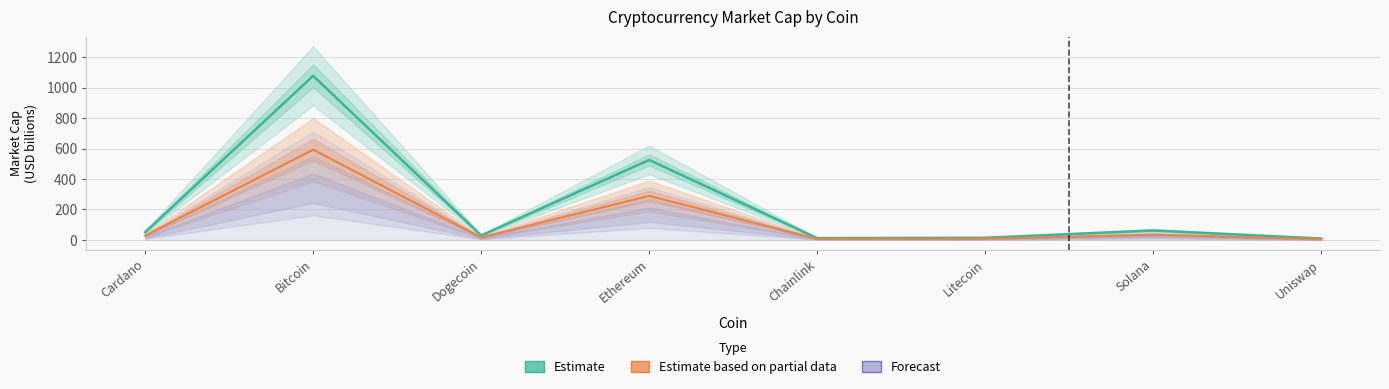

What is the total value across all series at Solana?

116.4